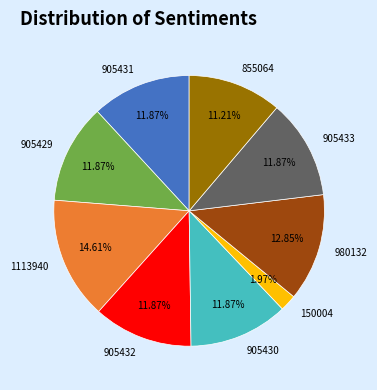

Is 1113940 the majority of the pie?

No